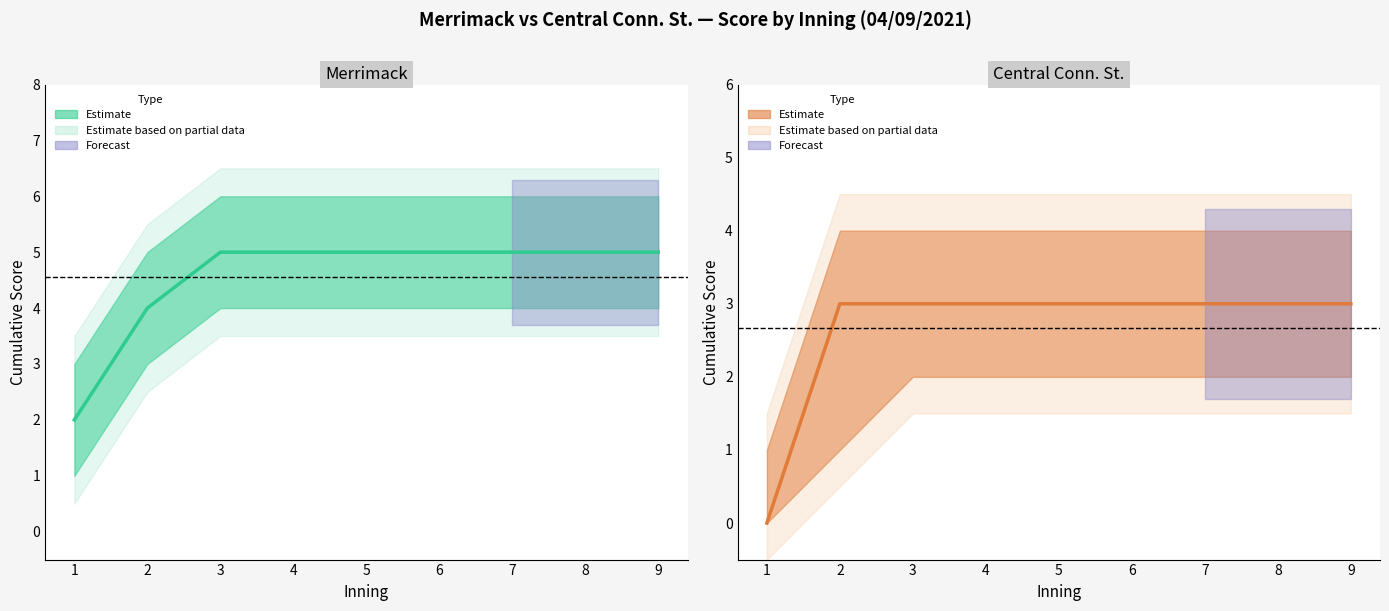

True or false: there are more than 0 points higher than both neighbors.

False